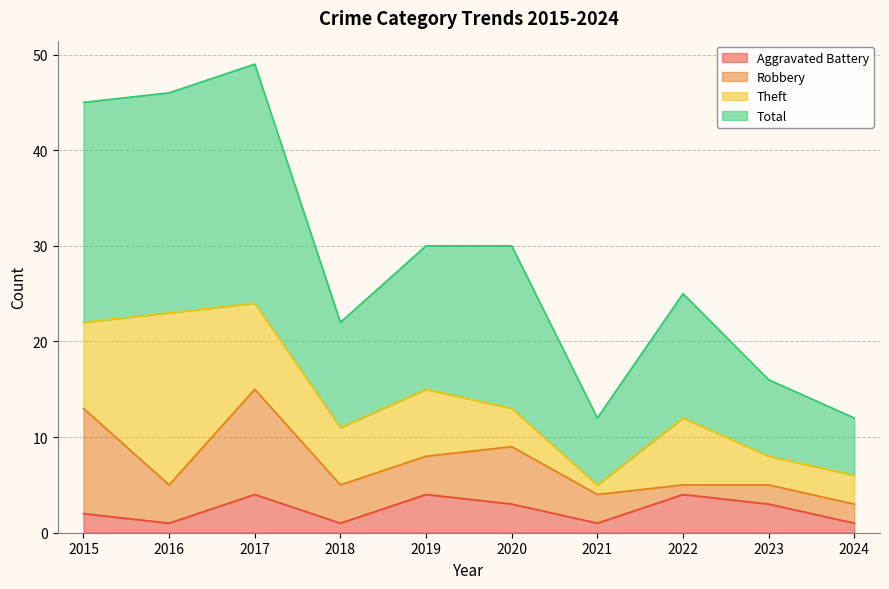

What is the highest value of the Aggravated Battery series?

4